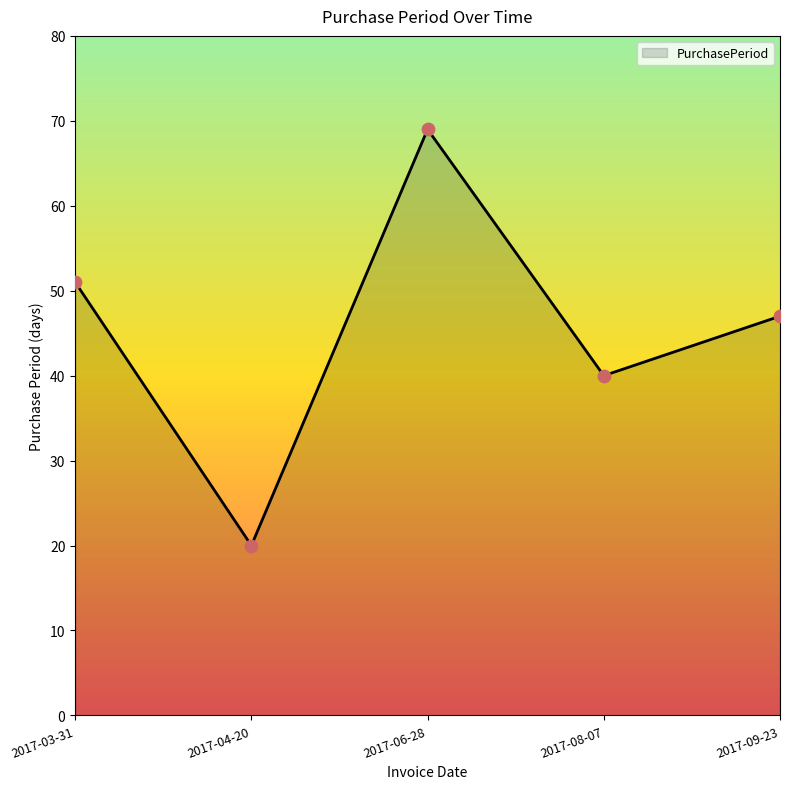

Between 2017-04-20 and 2017-03-31, which is larger?

2017-03-31